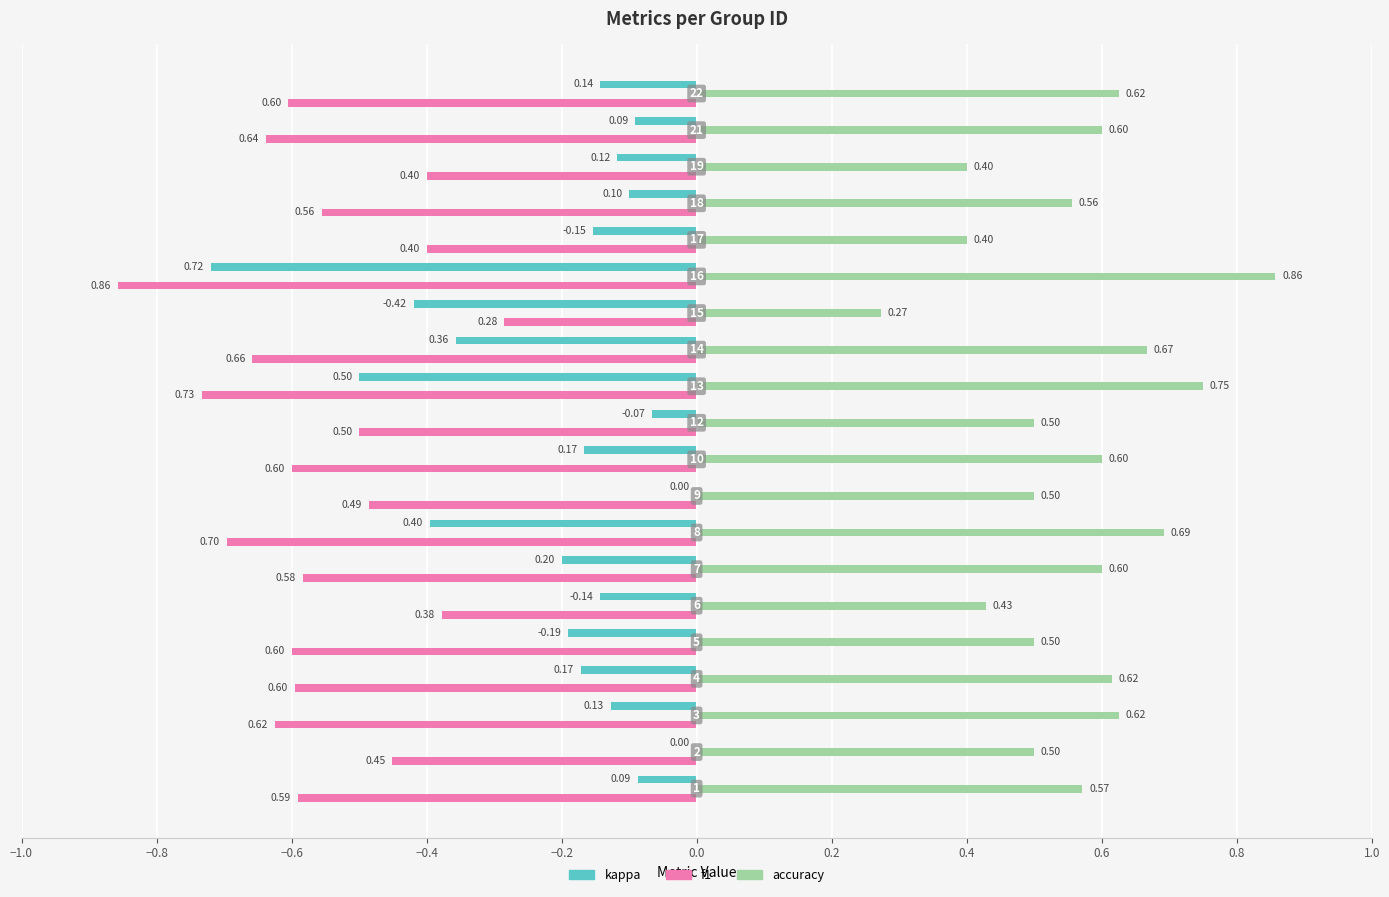

Which series has the largest total across all categories?

accuracy